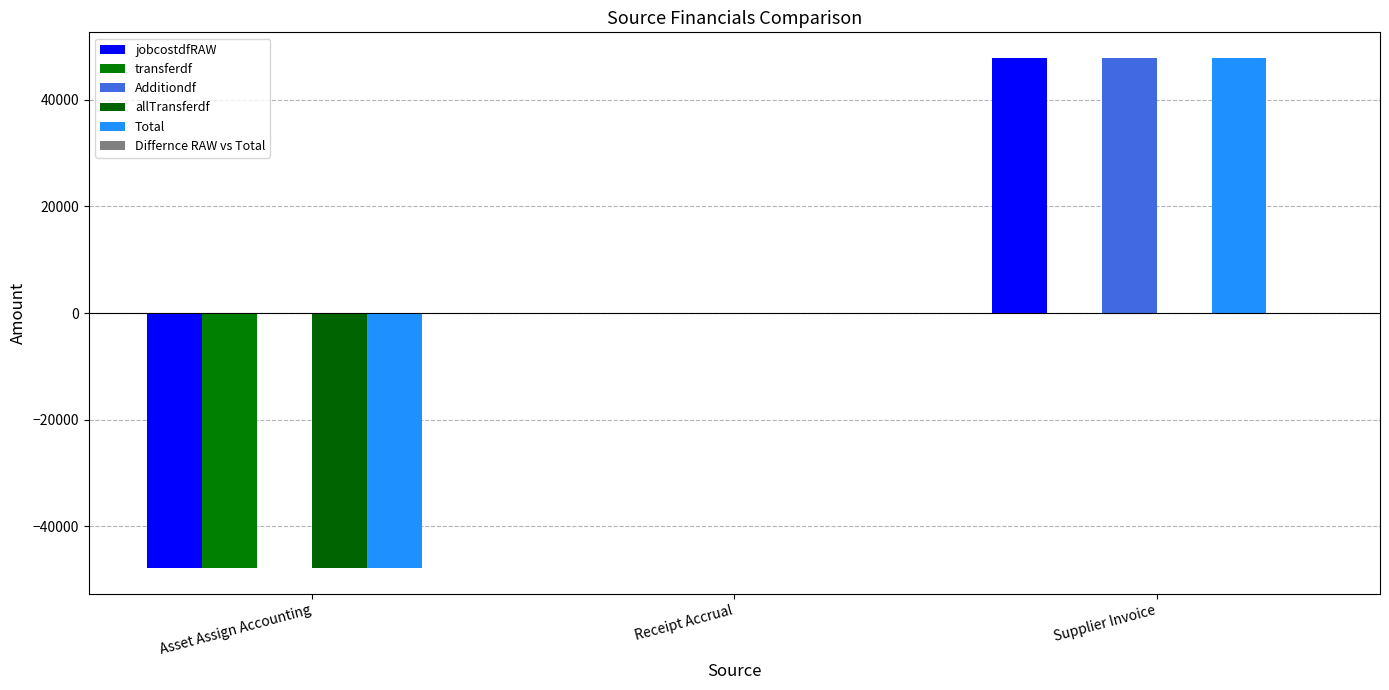

Which series has the widest spread of values?

jobcostdfRAW